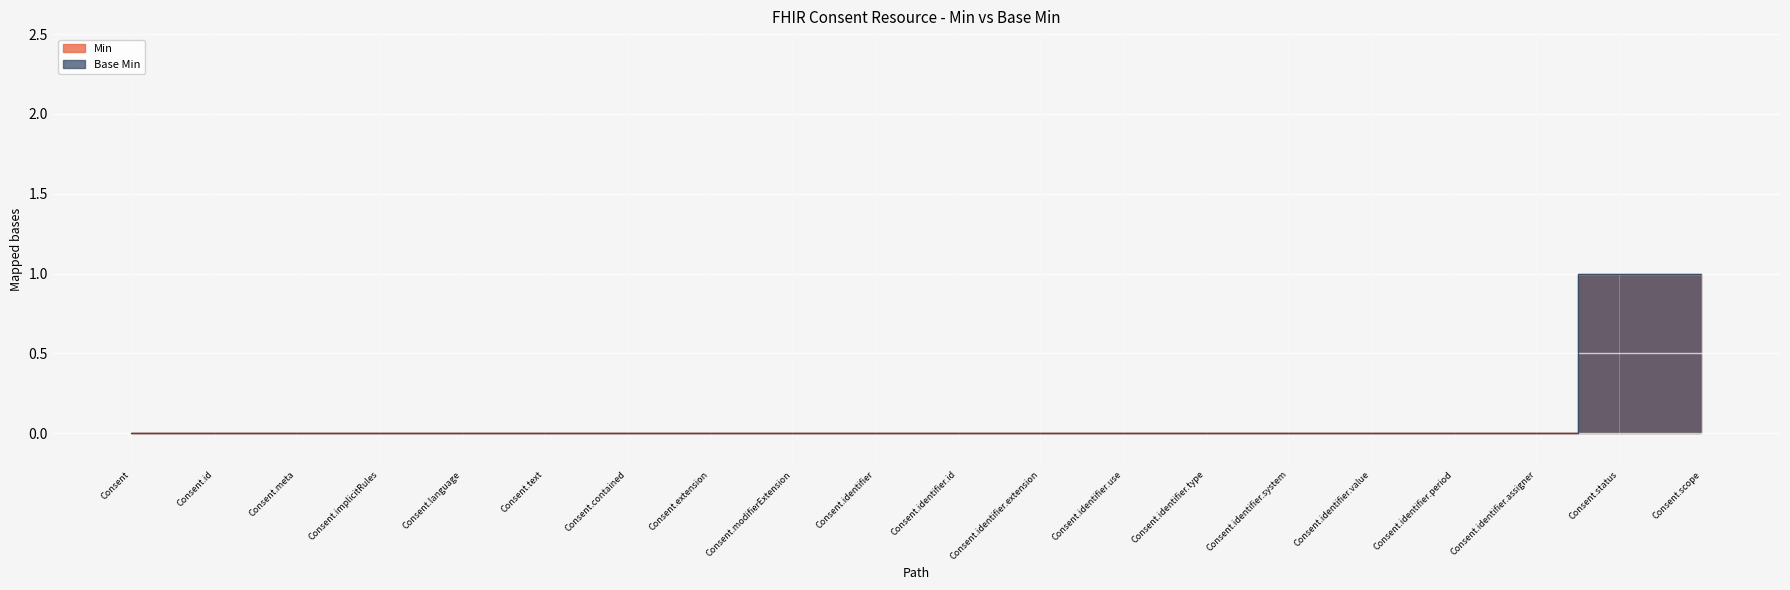

True or false: Min and Base Min cross at least once.

False